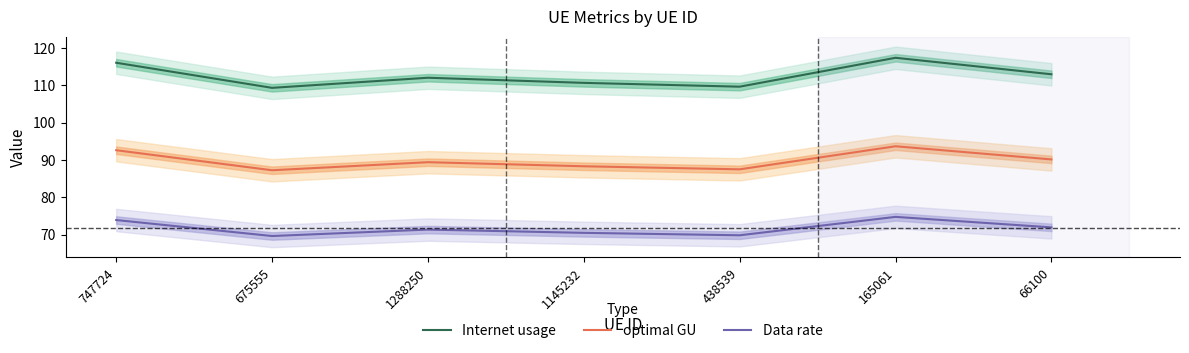

True or false: Internet usage and Data rate intersect in this chart.

False